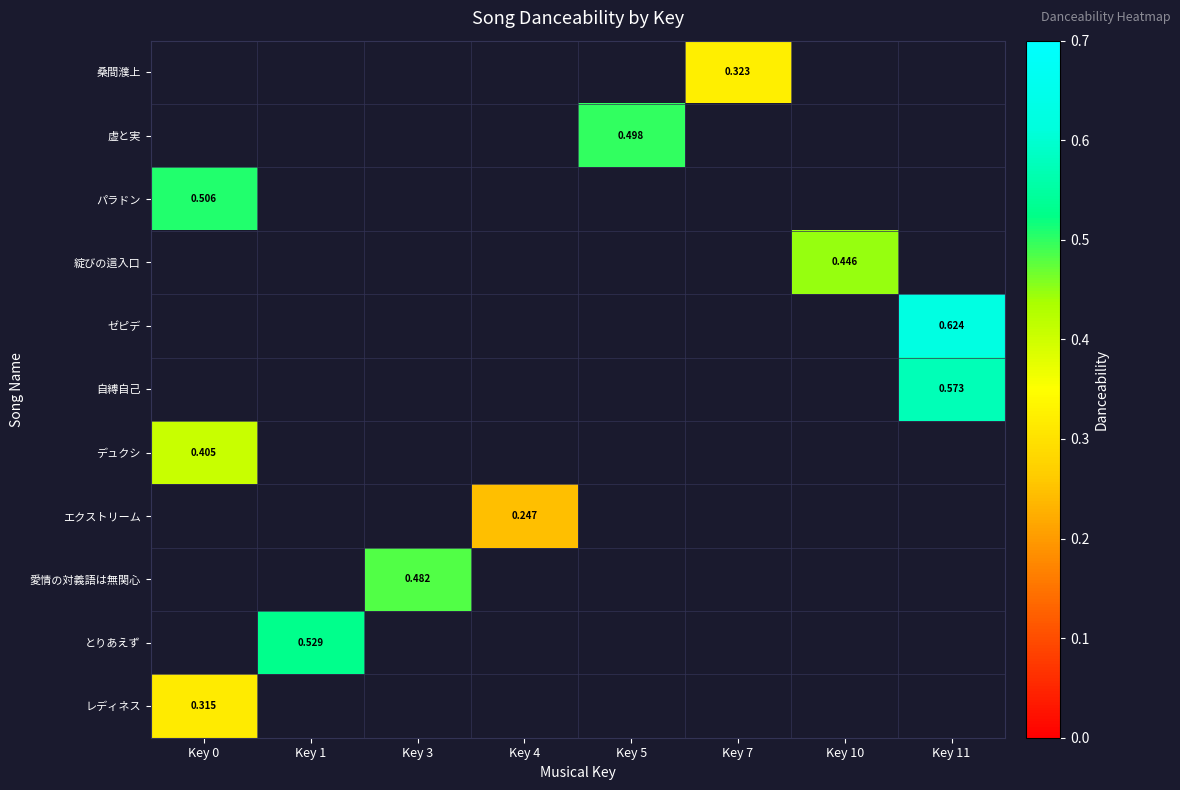

At which category does the chart reach its peak across all series?

Key 11